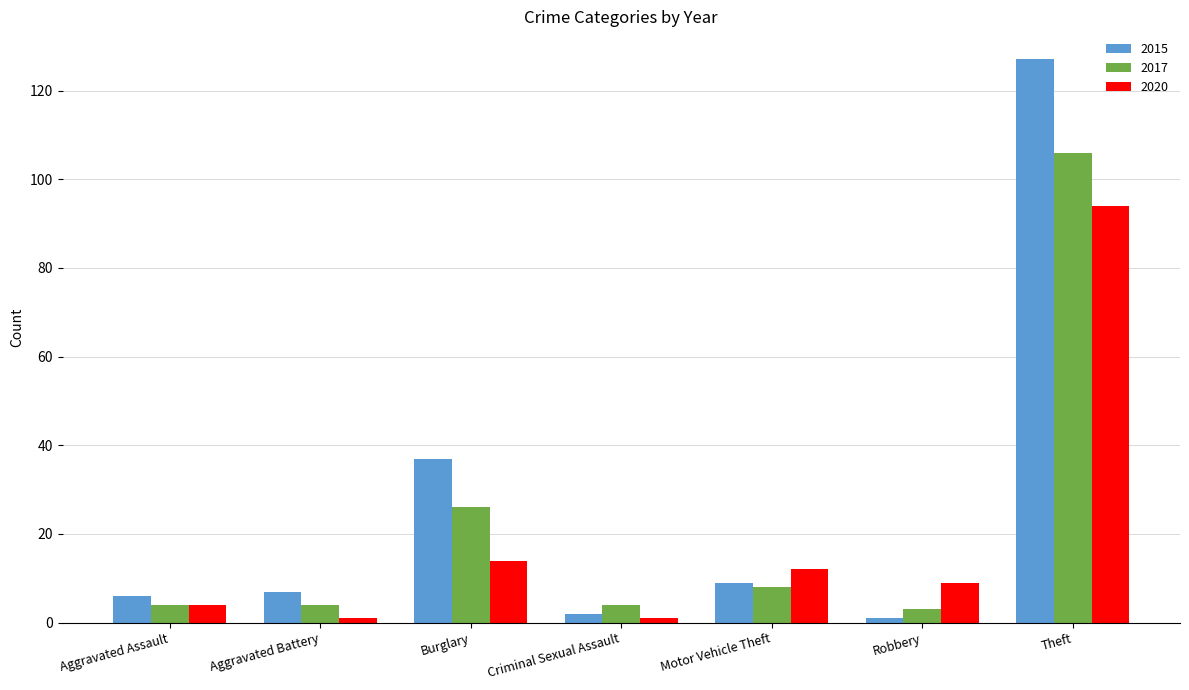

Which category has the highest value in the 2017 series?

Theft